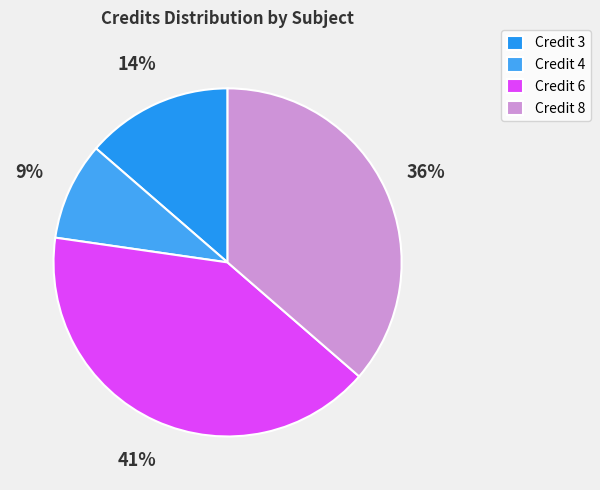

What is the smallest slice in the pie chart?

Credit 4